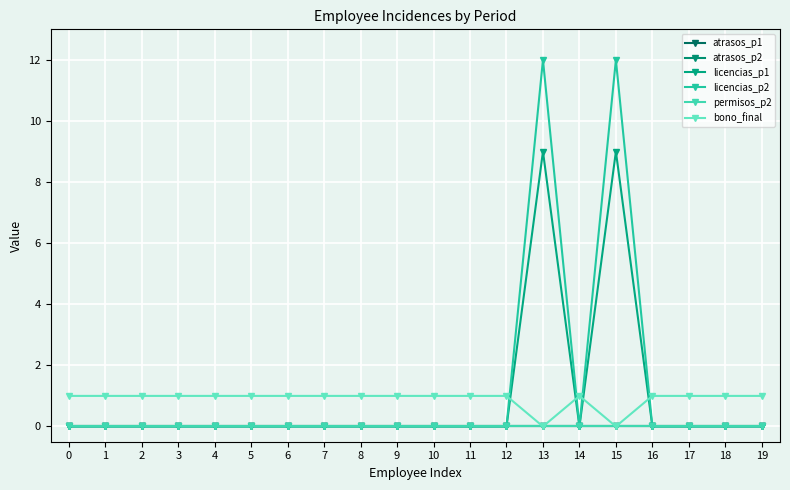

How many lines are shown in the chart?

6